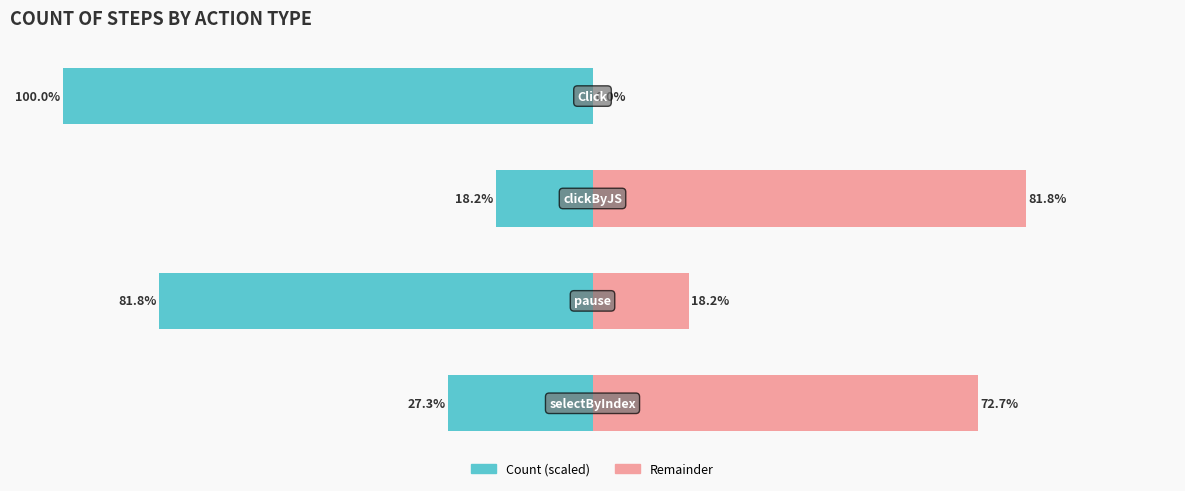

Between 1 and 2, which is larger?

2